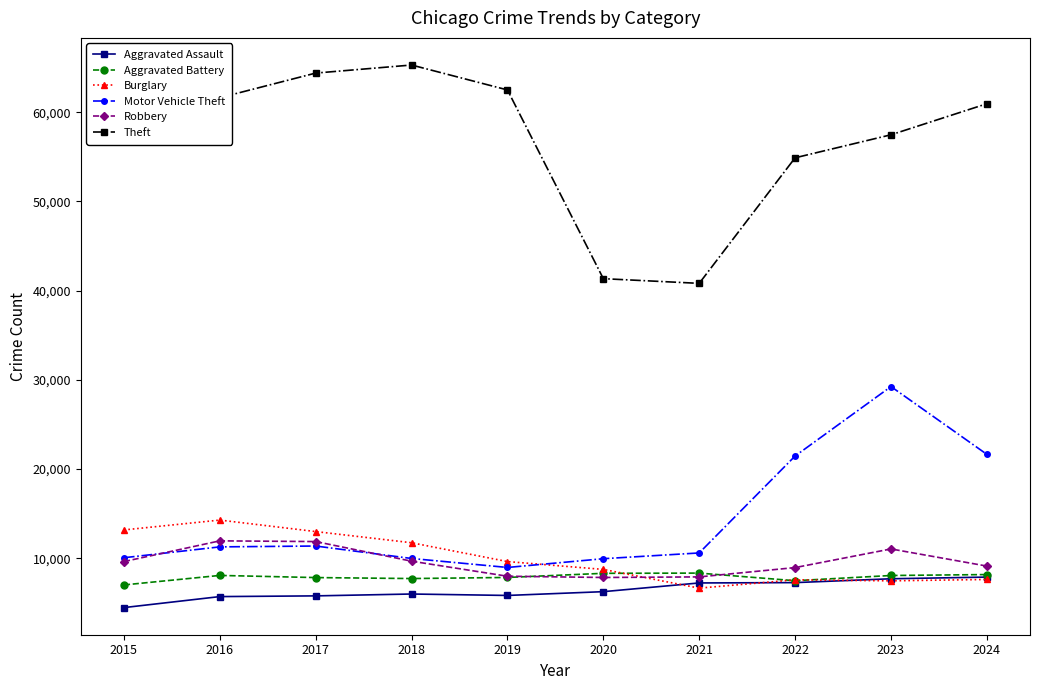

What are all the series names shown in the legend?

Aggravated Assault, Aggravated Battery, Burglary, Motor Vehicle Theft, Robbery, Theft